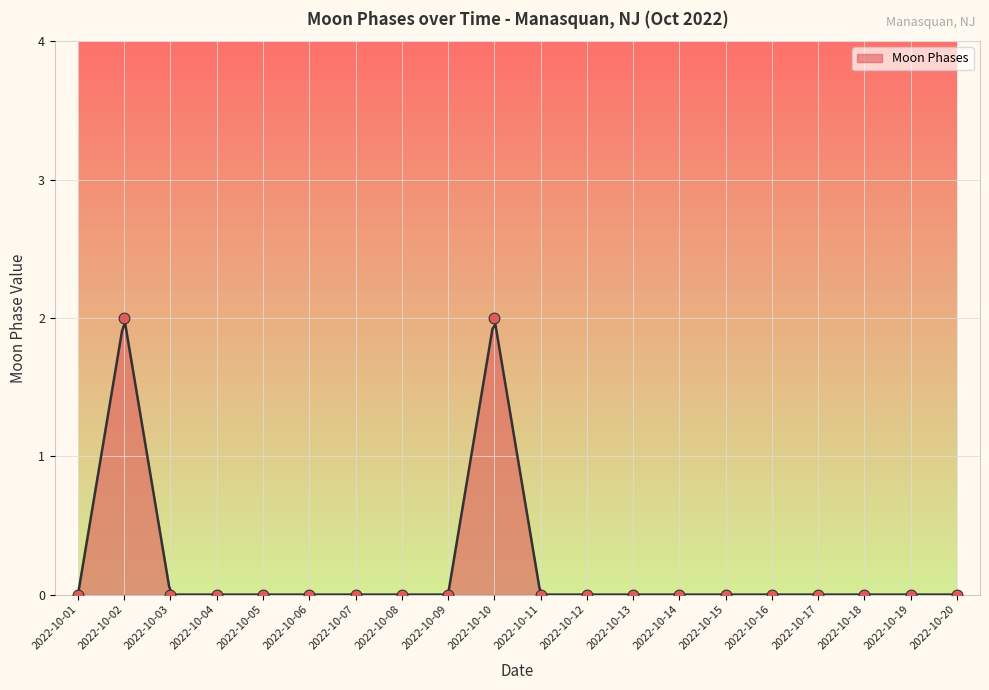

Which has a higher value, 2022-10-07 or 2022-10-06?

2022-10-07